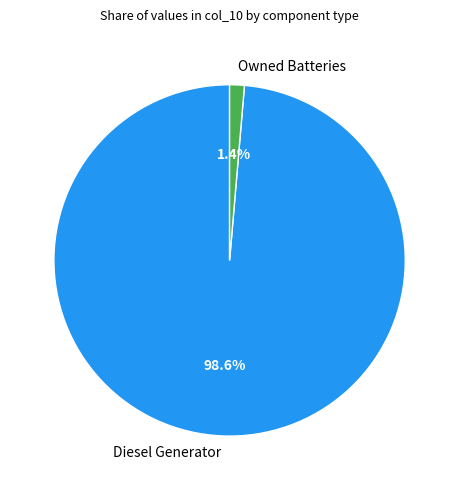

Rank the categories by value from lowest to highest.

Owned Batteries, Diesel Generator